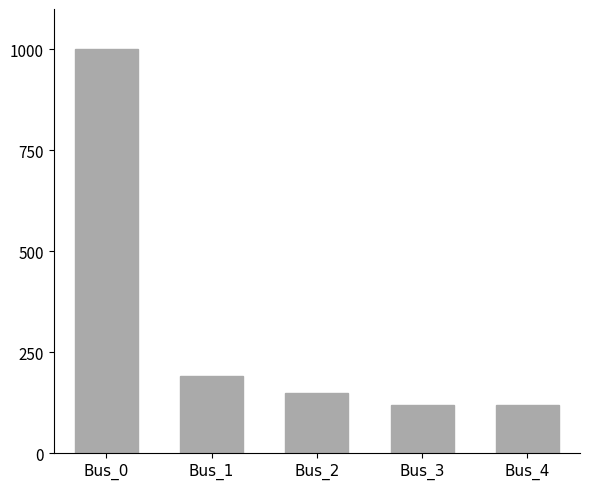

Reading right to left, transcribe all the data shown in this chart.

119.8	119.8	148.4	190.4	1000.0